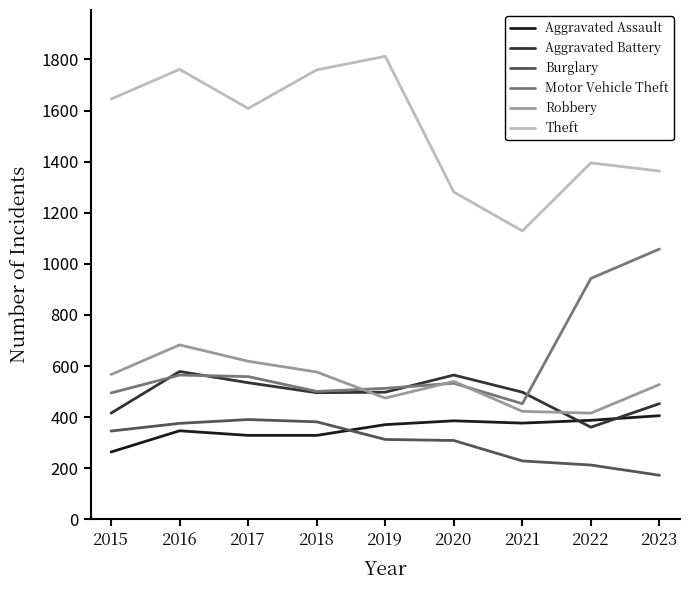

At how many categories does at least one series exceed 1319?

7